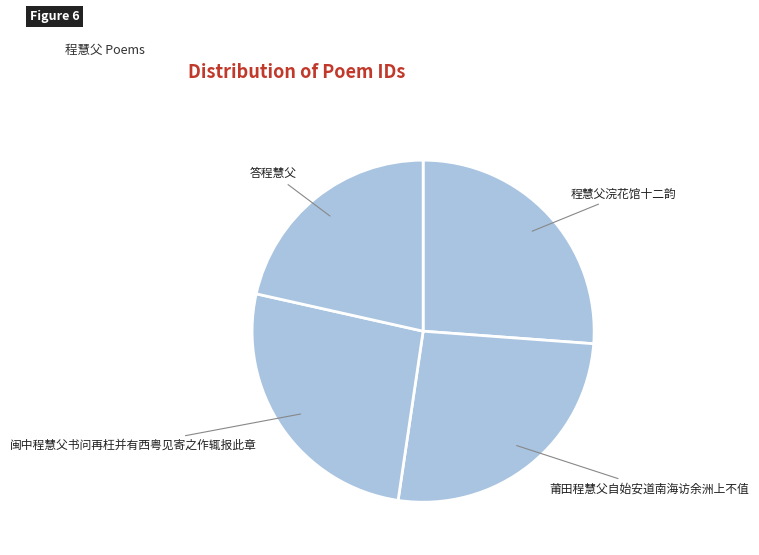

Does 闽中程慧父书问再枉并有西粤见寄之作辄报此章 represent more than half of the total?

No